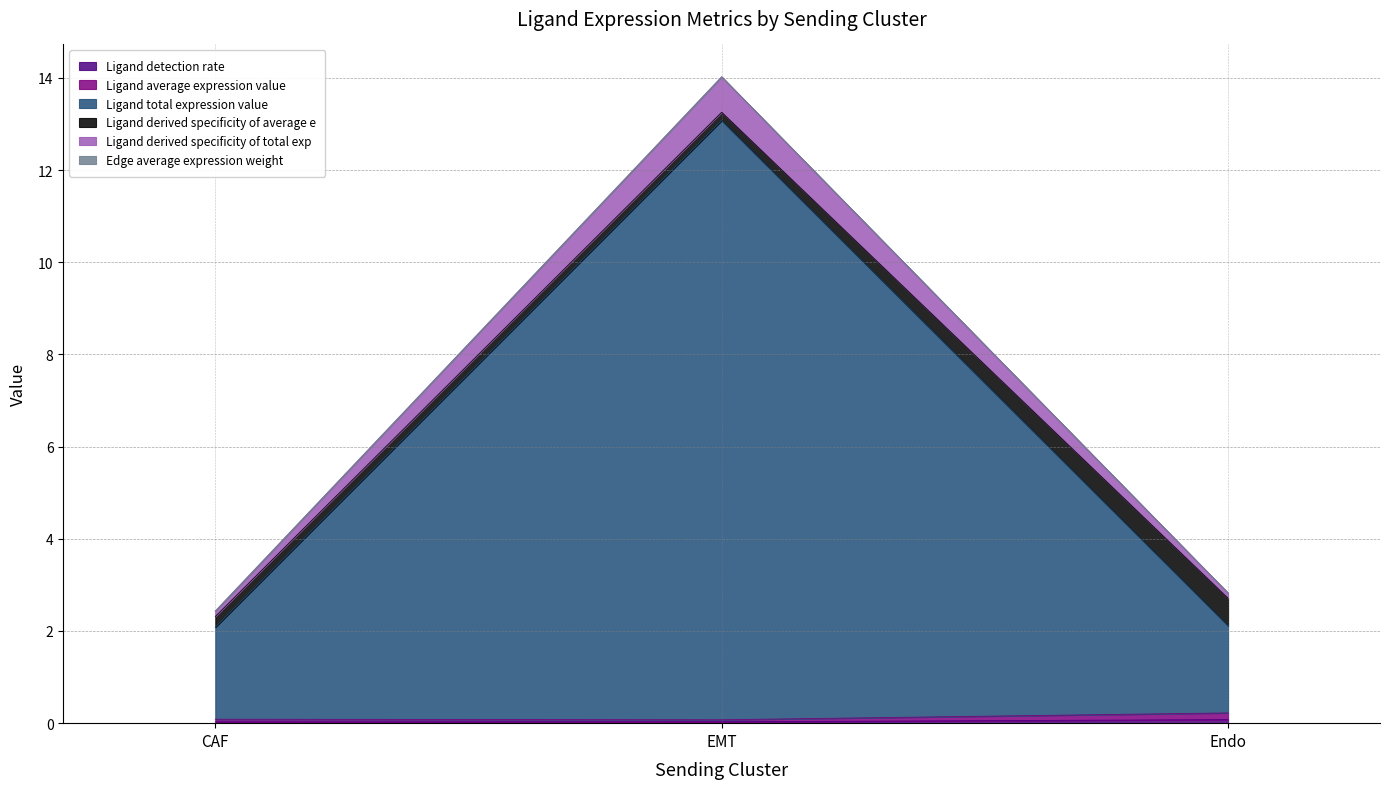

Does the chart display data point markers on the line(s)?

No